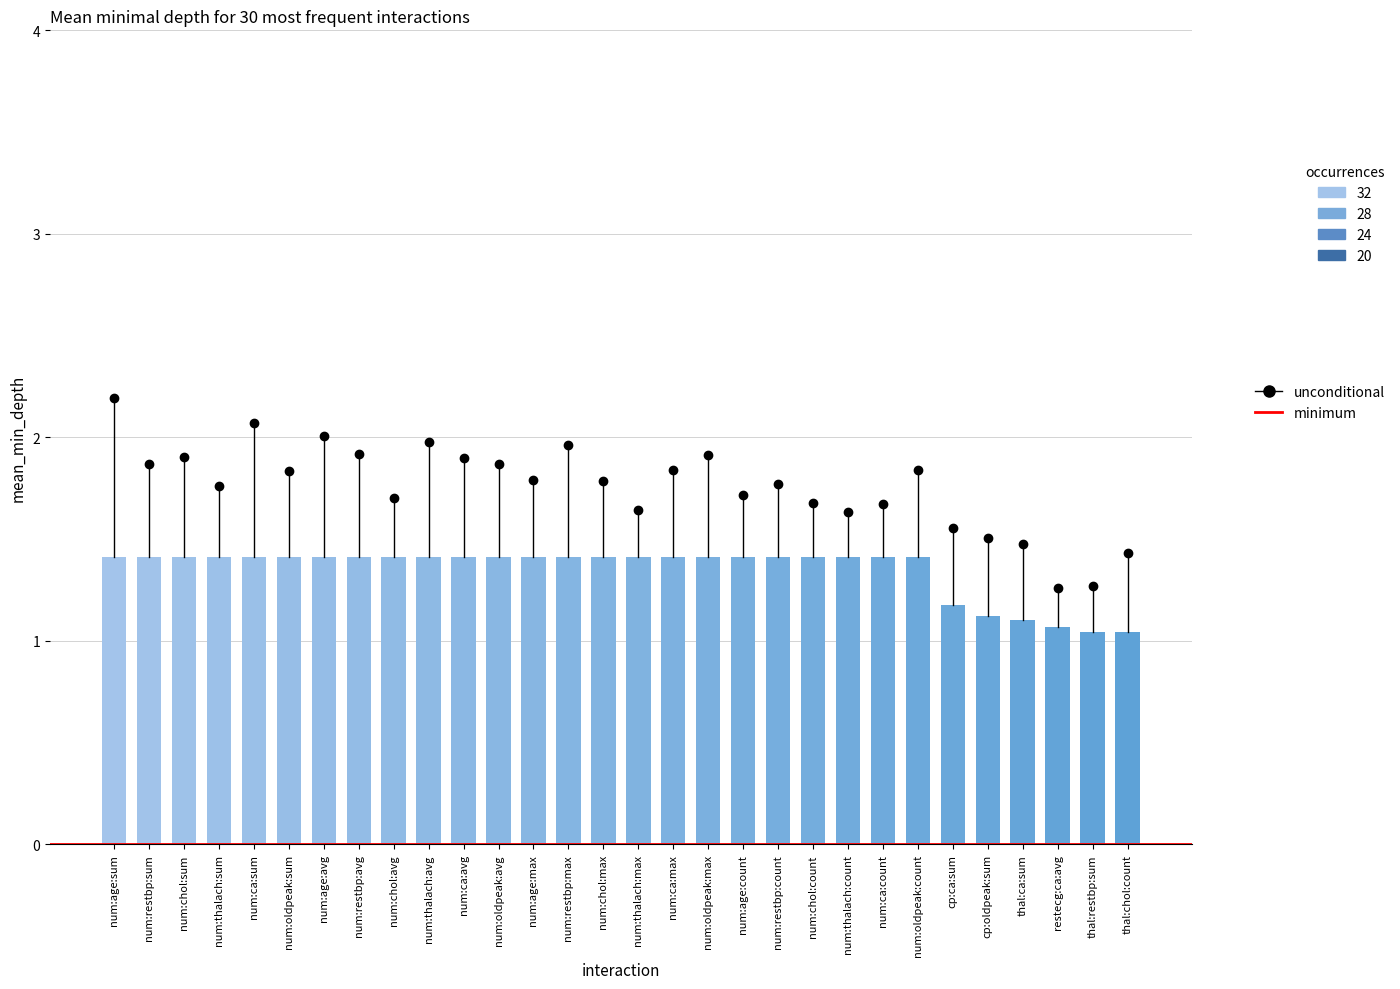

List the labels in order of value, largest first.

num:age:sum, num:restbp:sum, num:chol:sum, num:thalach:sum, num:ca:sum, num:oldpeak:sum, num:age:avg, num:restbp:avg, num:chol:avg, num:thalach:avg, num:ca:avg, num:oldpeak:avg, num:age:max, num:restbp:max, num:chol:max, num:thalach:max, num:ca:max, num:oldpeak:max, num:age:count, num:restbp:count, num:chol:count, num:thalach:count, num:ca:count, num:oldpeak:count, cp:ca:sum, cp:oldpeak:sum, thal:ca:sum, restecg:ca:avg, thal:restbp:sum, thal:chol:count